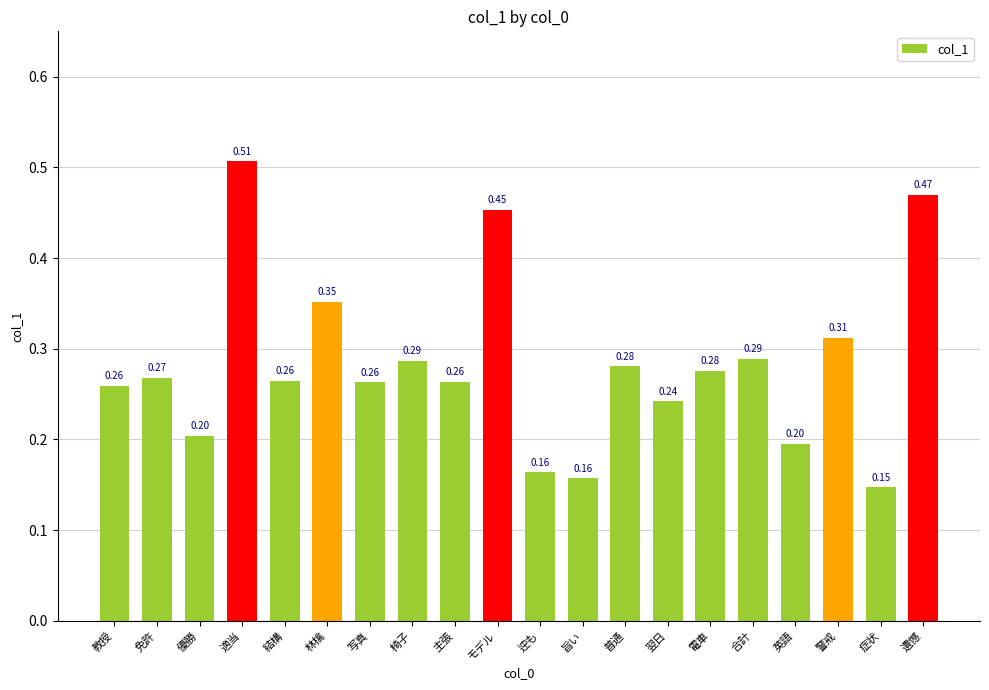

Which category has the highest value across all series?

適当